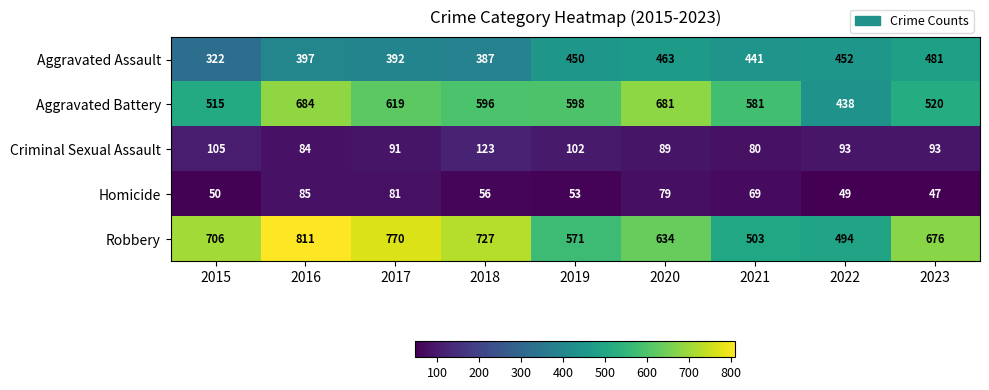

Which series changed the most between 2017 and 2022?

Robbery